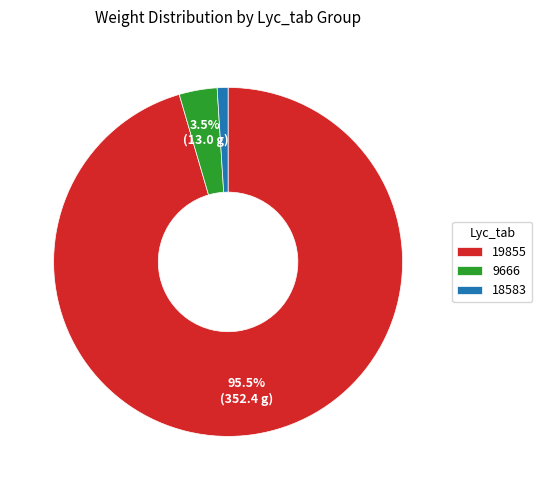

To the nearest percent, what is the difference between the largest and smallest slice percentages?

94%